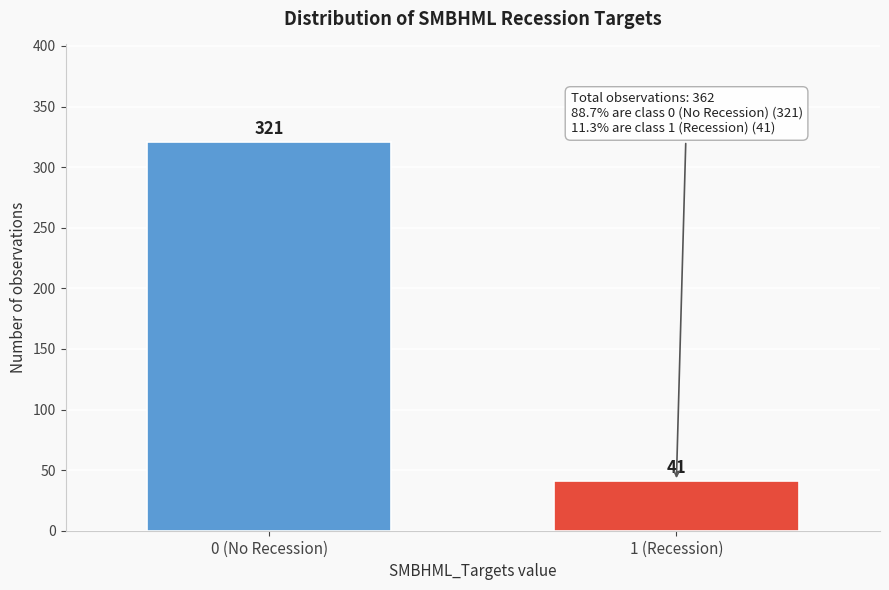

Reading right to left, what are all the values shown in this chart?

1 (Recession)=41	0 (No Recession)=321